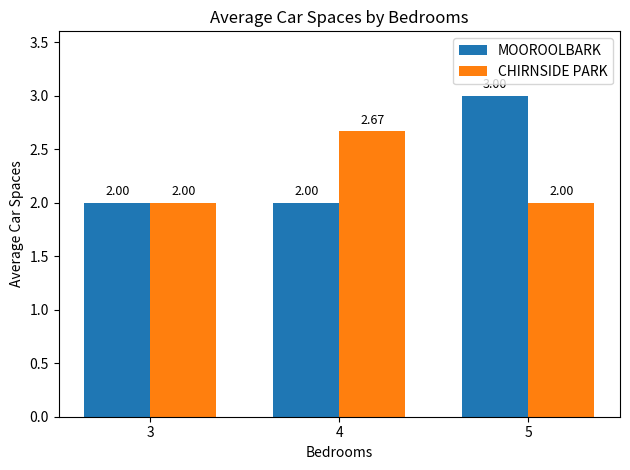

What is the maximum value shown in the chart?

3.0